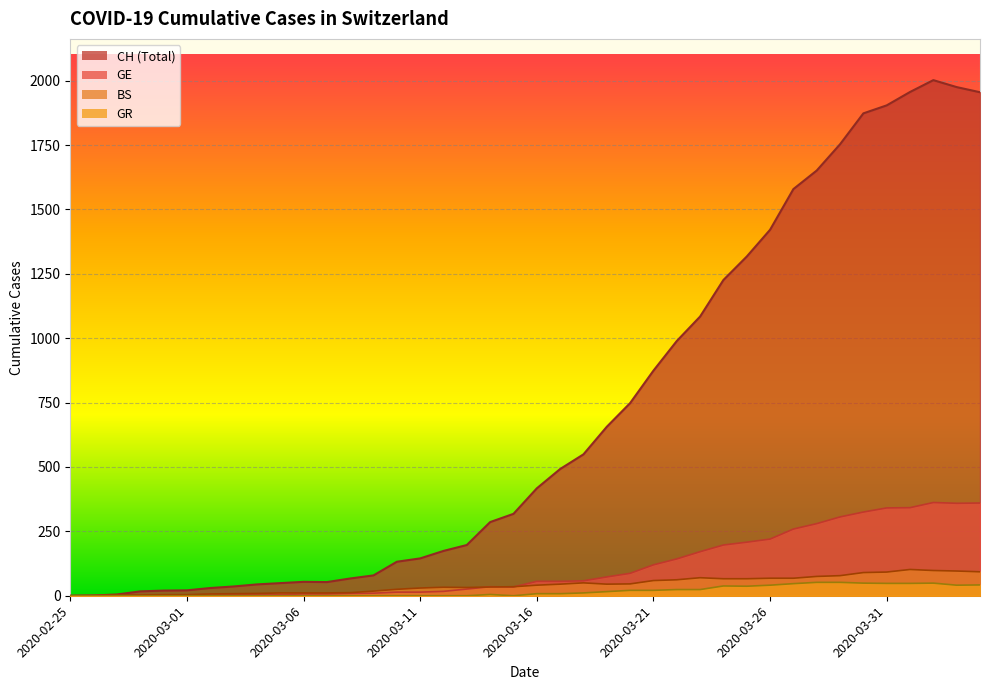

How many categories are shown in the chart?

40